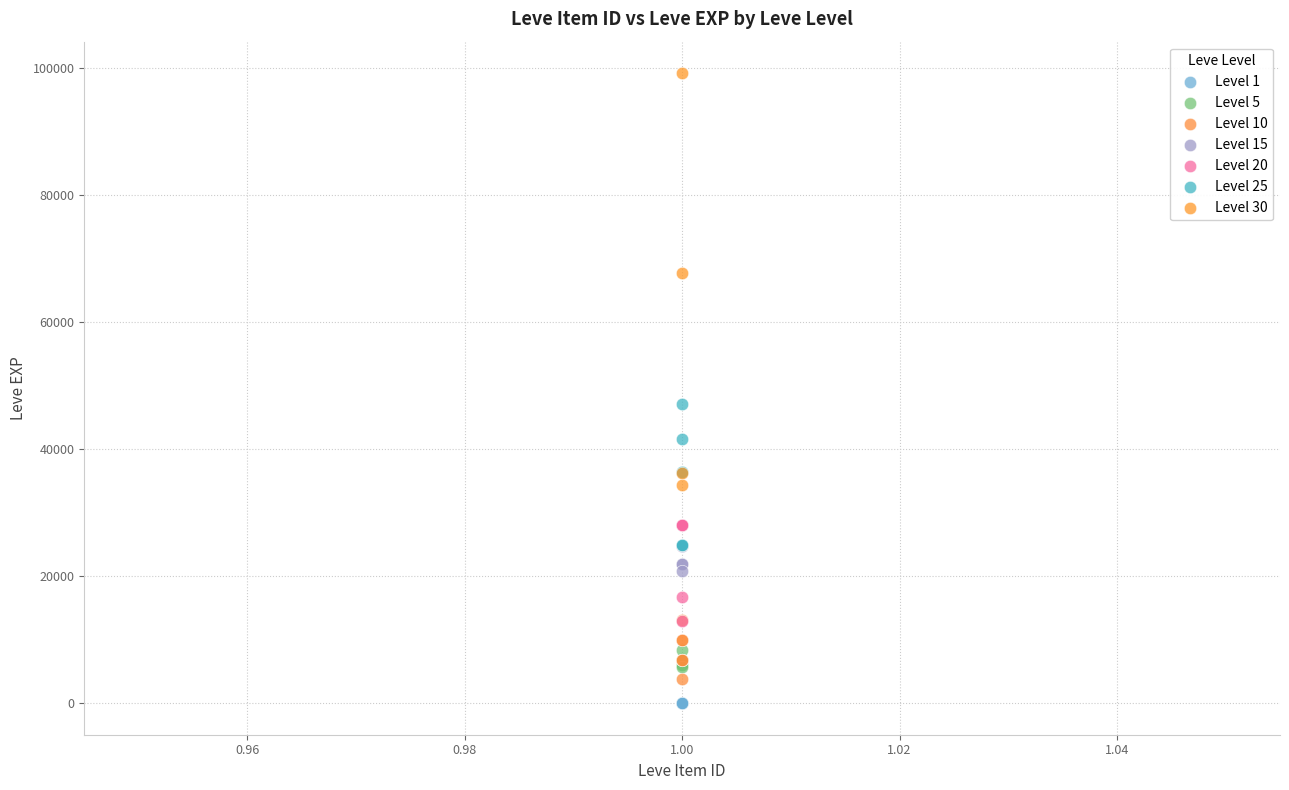

Which series has the largest Y range (max minus min)?

Level 30